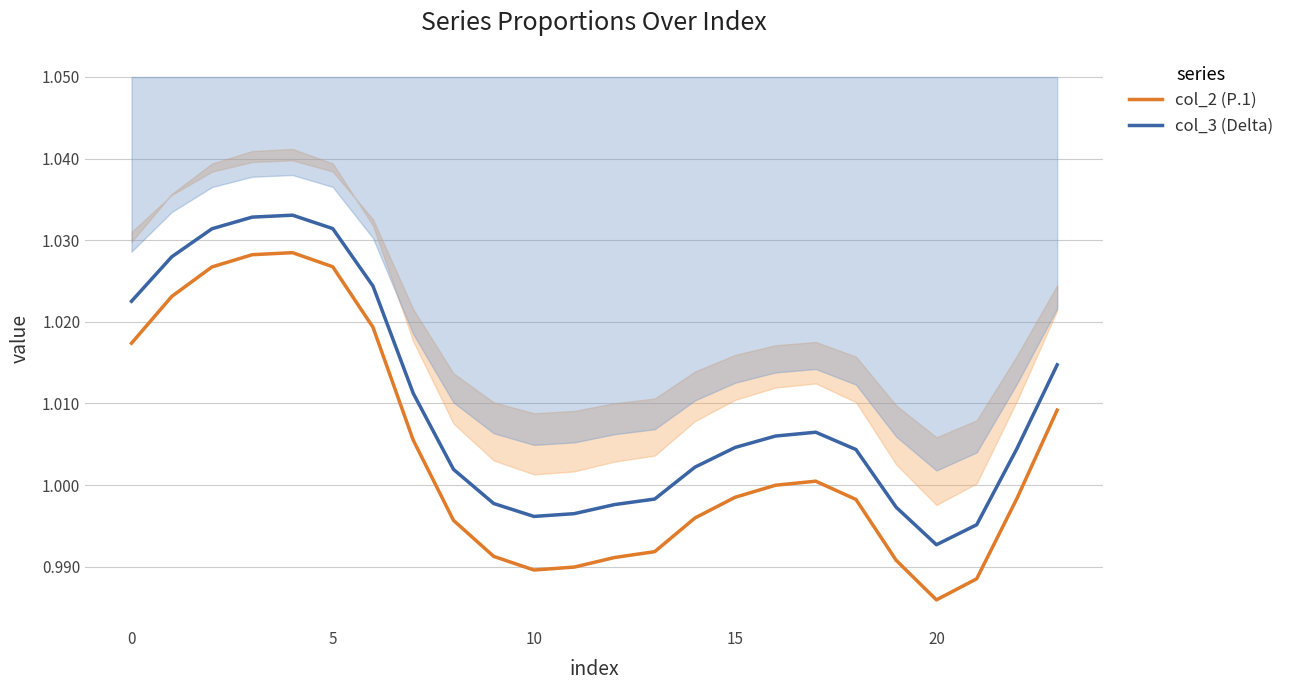

The col_2 (P.1) series shows 0.4 at 15. True or false?

False